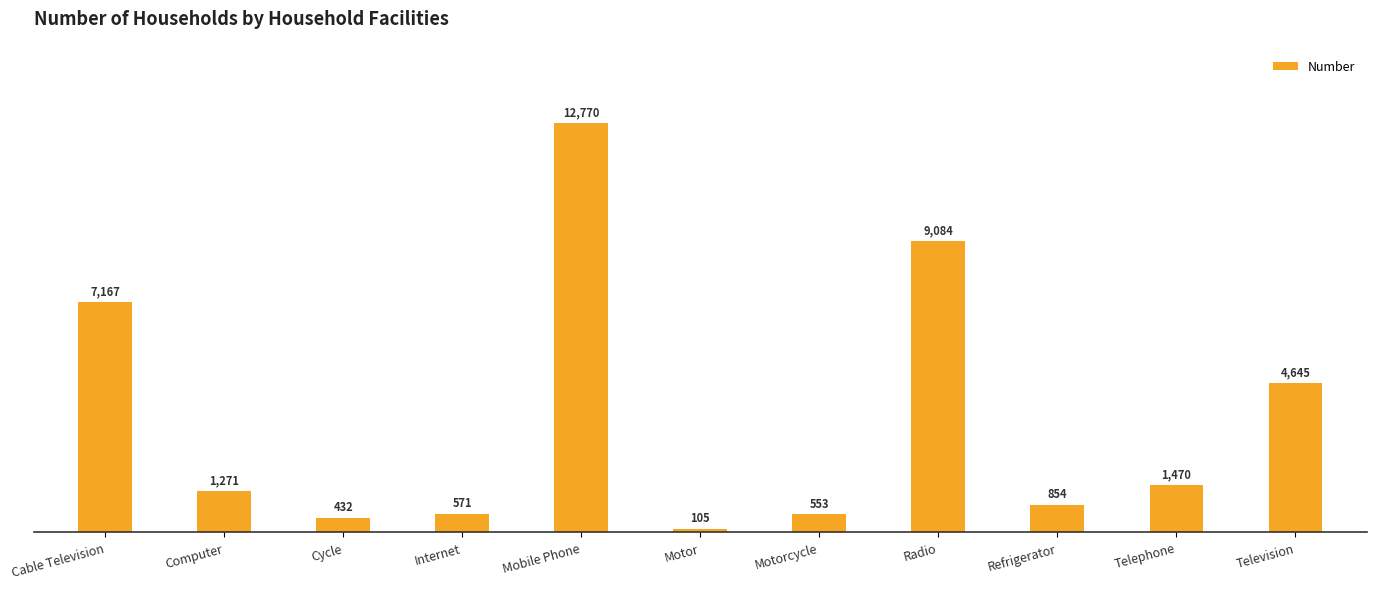

How many data points are less than 1271?

5